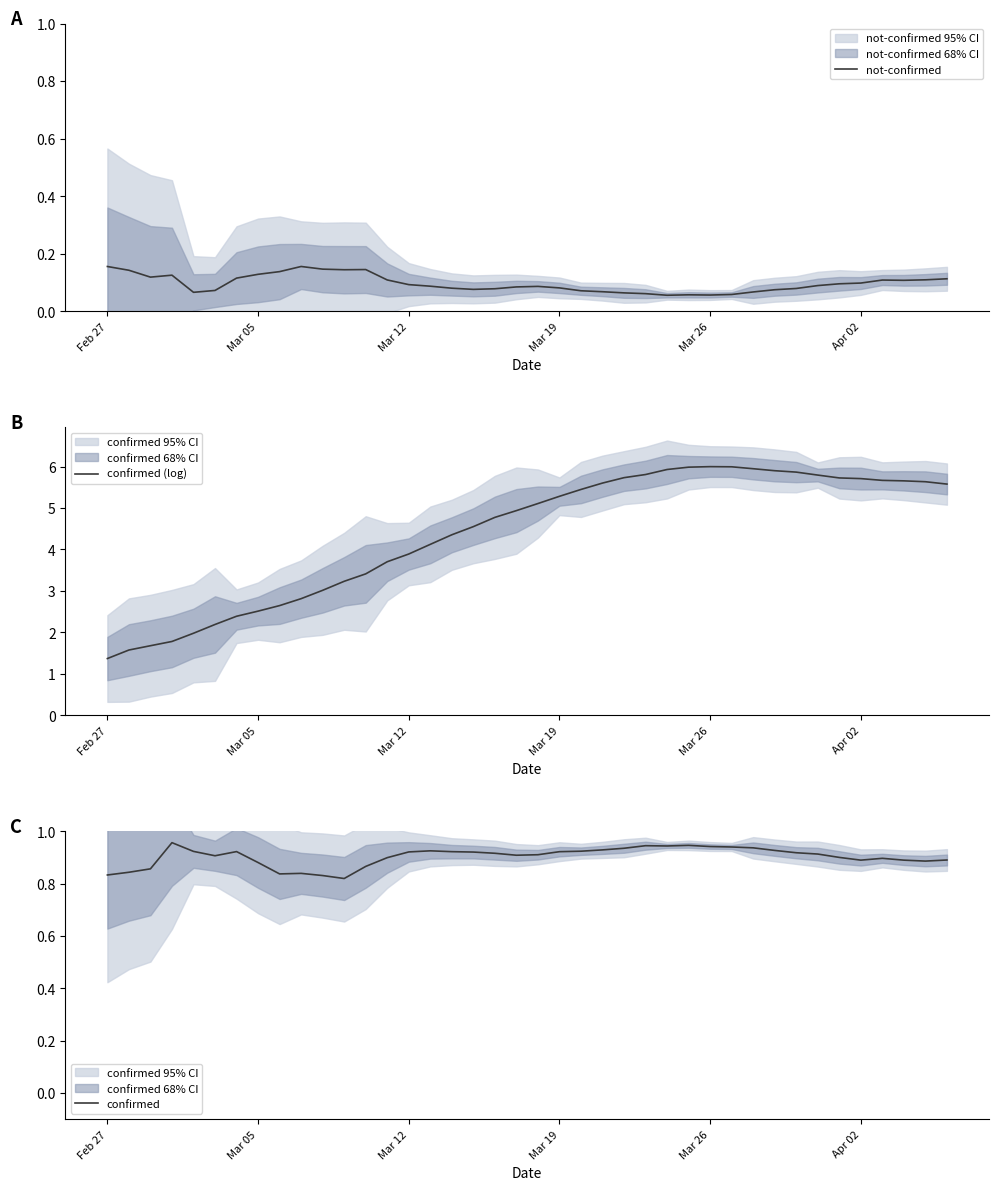

True or false: confirmed and not-confirmed cross at least once.

False